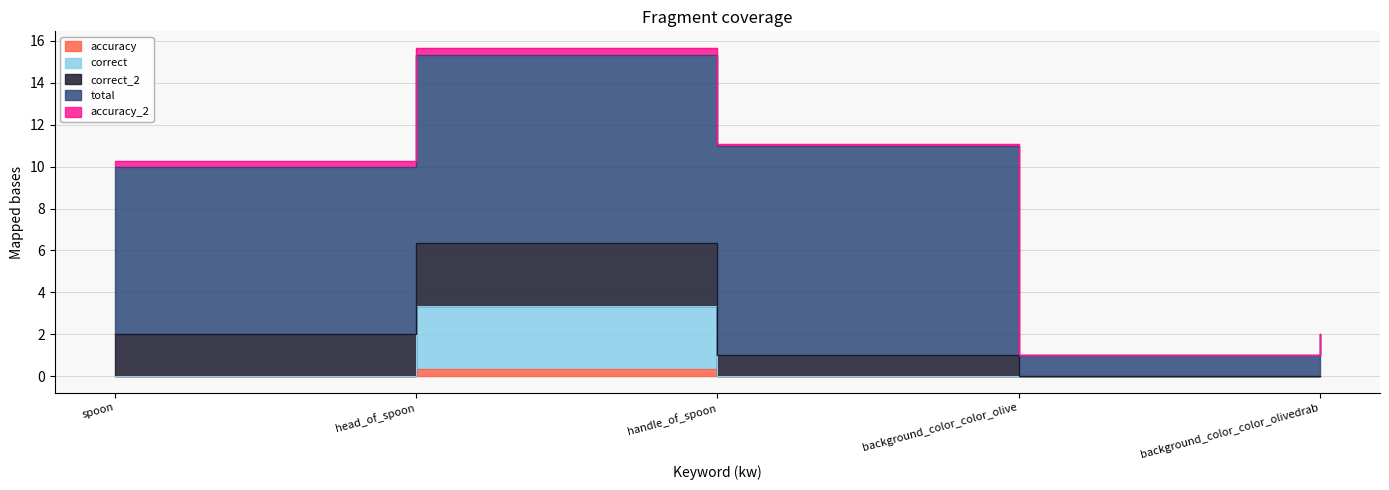

Reading left to right, extract all data points from this chart.

total: 8.0	9.0	10.0	1.0	2.0
correct_2: 2.0	3.0	1.0	0.0	0.0
accuracy_2: 0.2	0.3	0.1	0.0	0.0
correct: 0.0	3.0	0.0	0.0	0.0
accuracy: 0.0	0.3	0.0	0.0	0.0